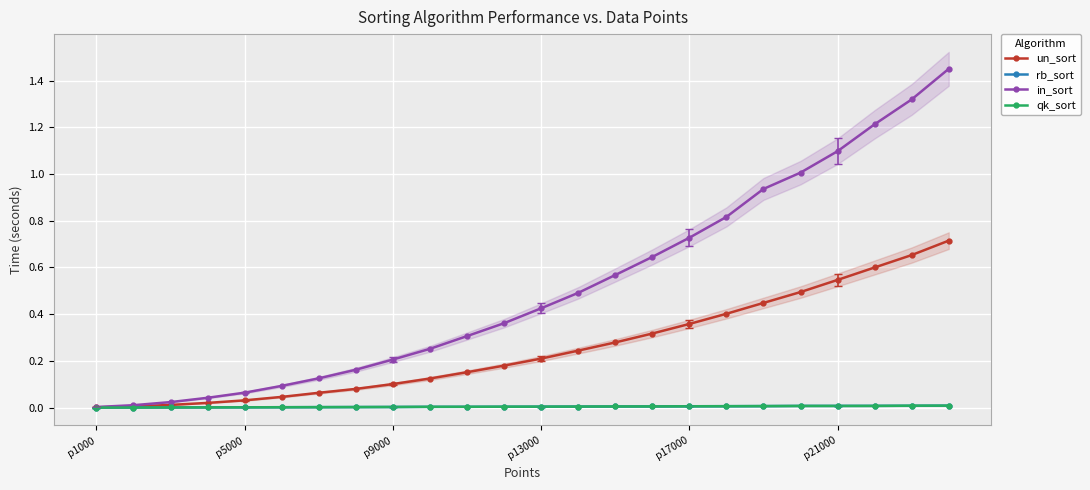

Rank the series at 17 from highest to lowest value.

in_sort, un_sort, qk_sort, rb_sort